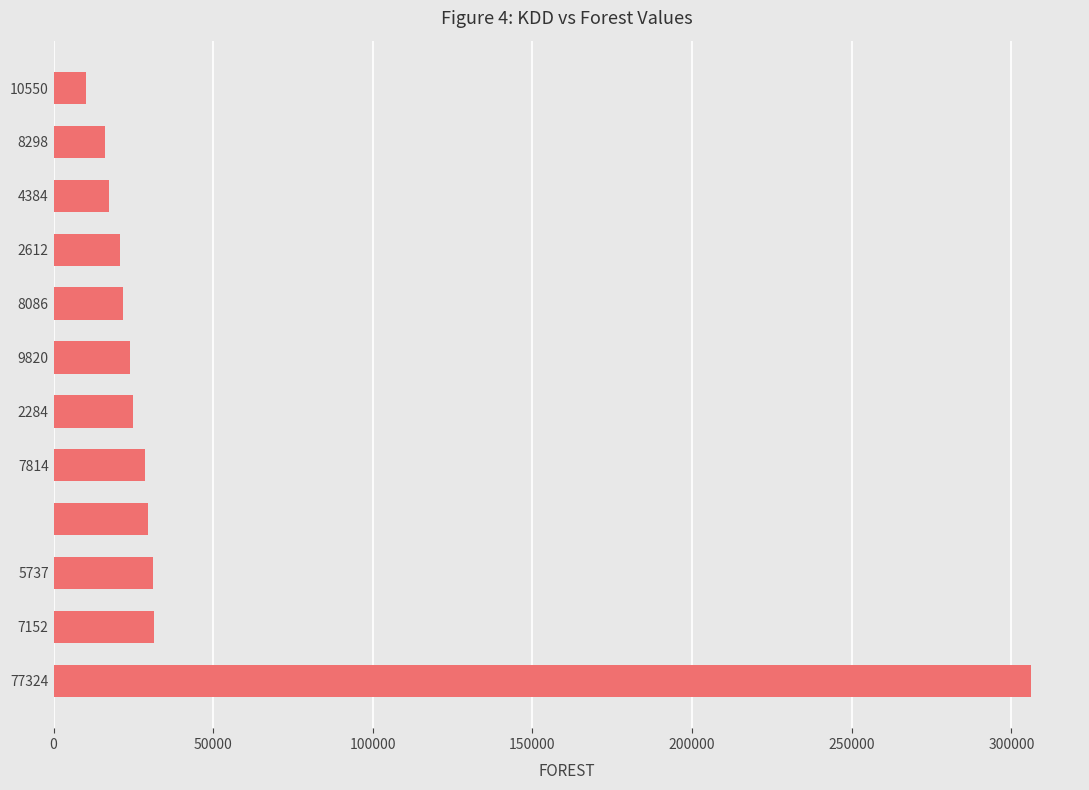

How many data points are less than 24738?

6